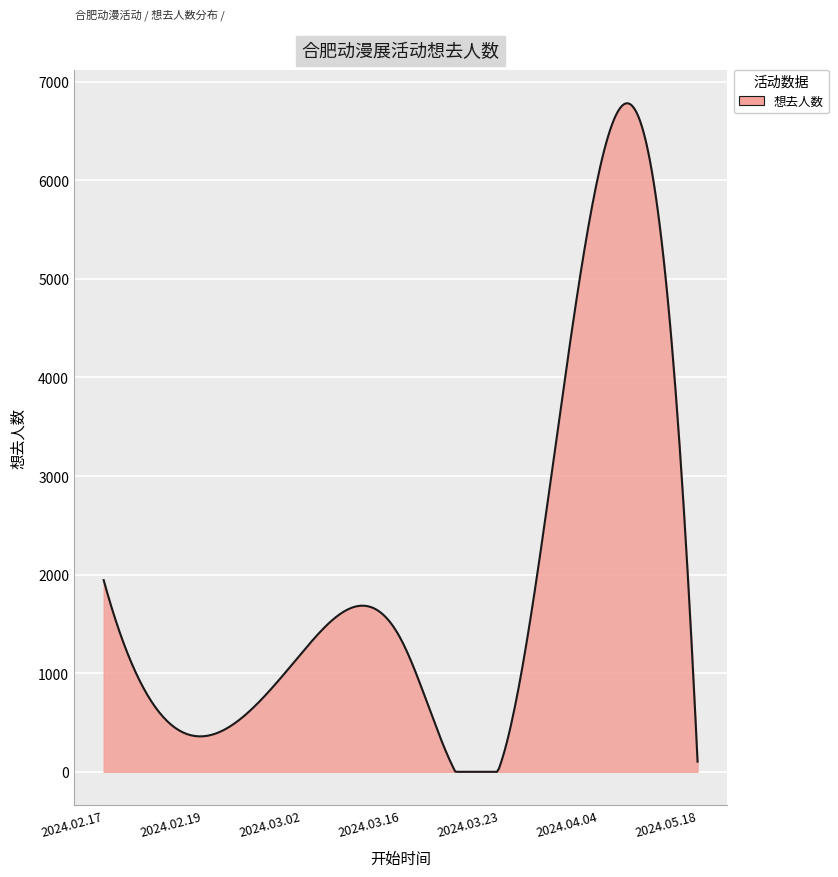

What is the difference between the maximum and minimum values?

6780.7